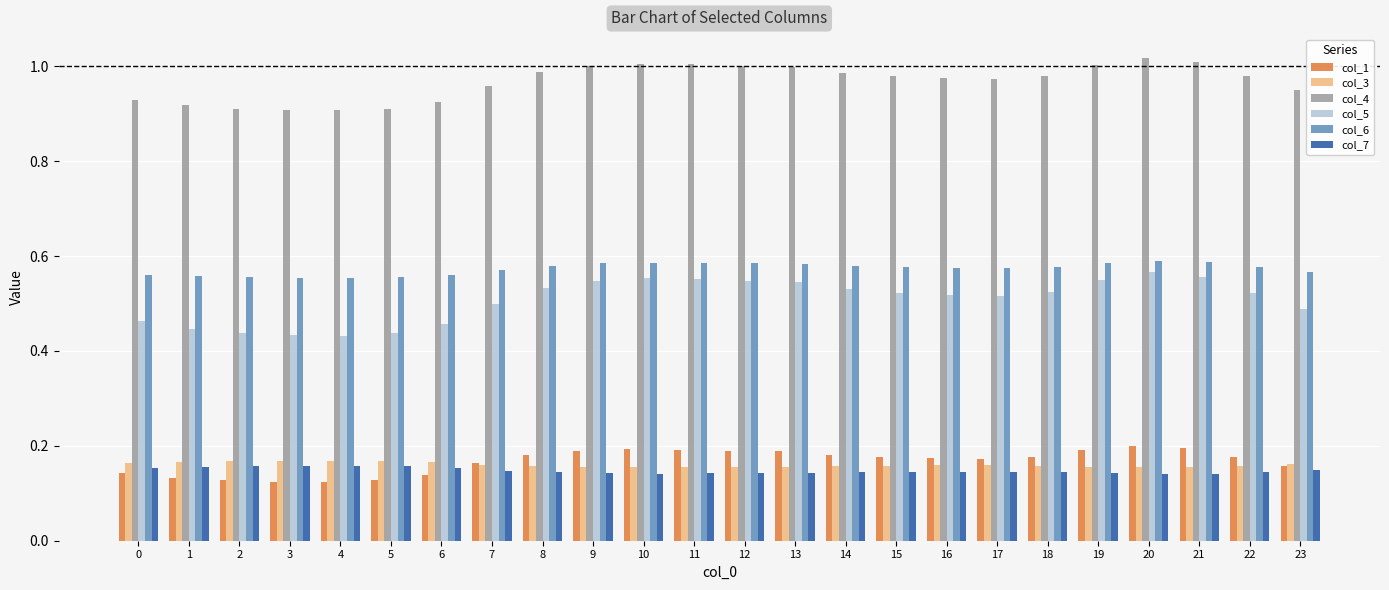

What is the sum of all col_5 values?

12.2